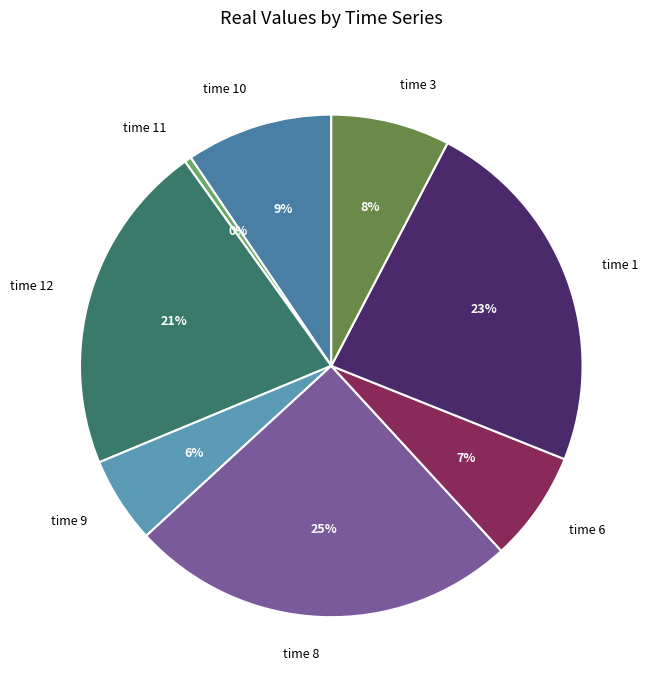

How many segments does this pie chart have?

8